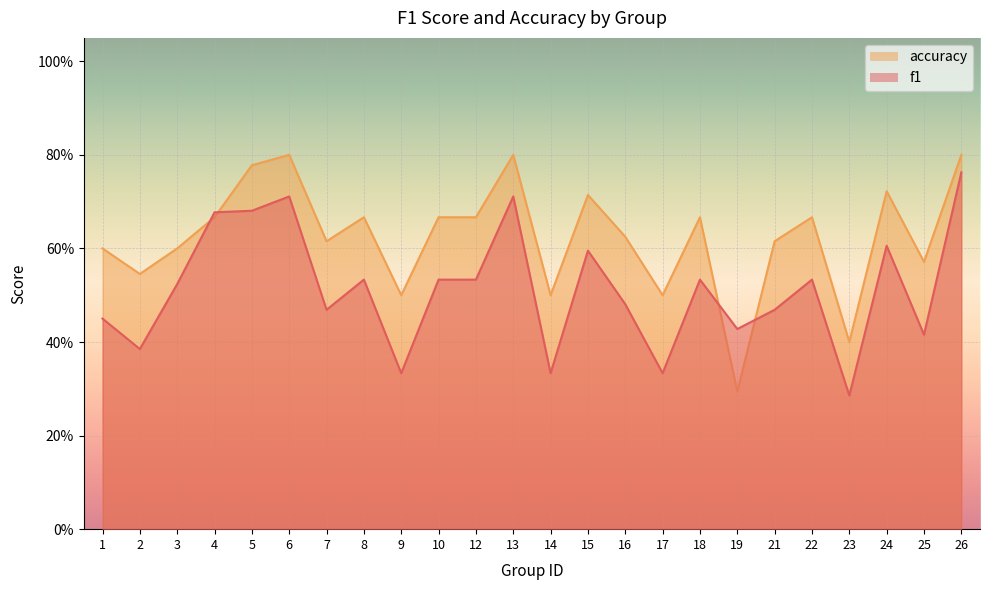

Which has a higher value, 12 or 8?

12